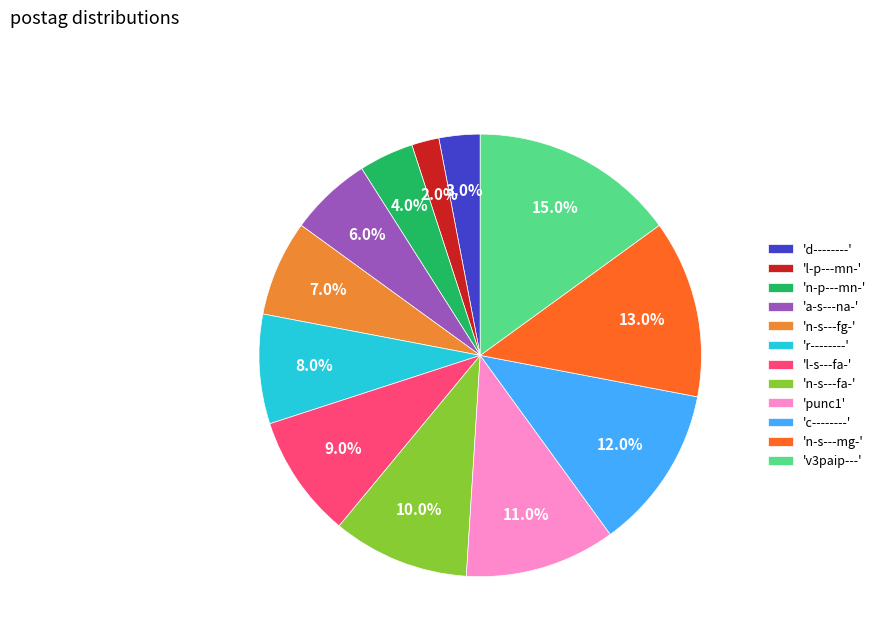

Approximately how many times larger is the value at 'l-s---fa-' compared to 'punc1'?

0.8